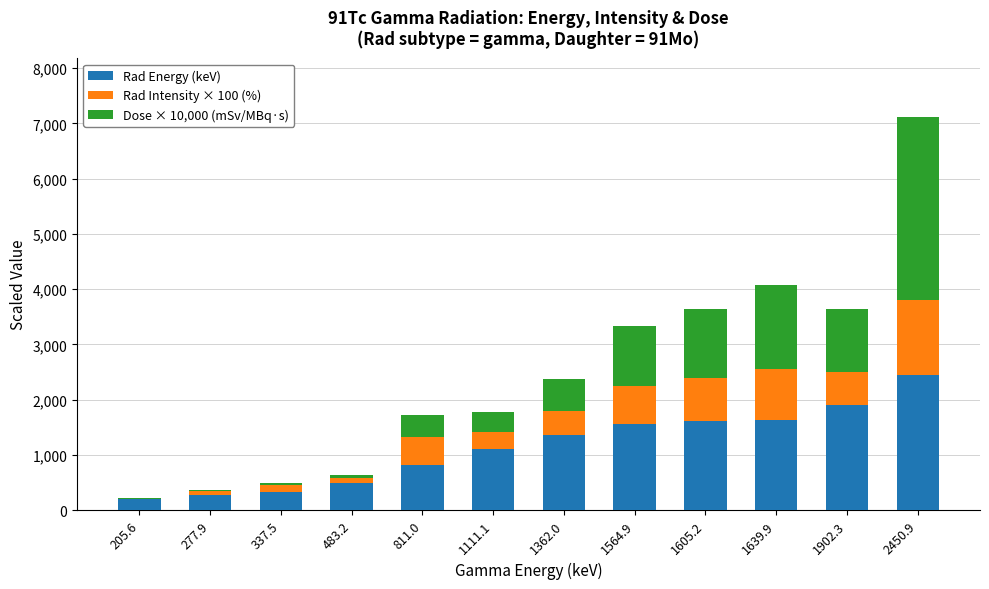

True or false: Rad Energy (keV) has a value of 1605.2 at 1605.2.

True